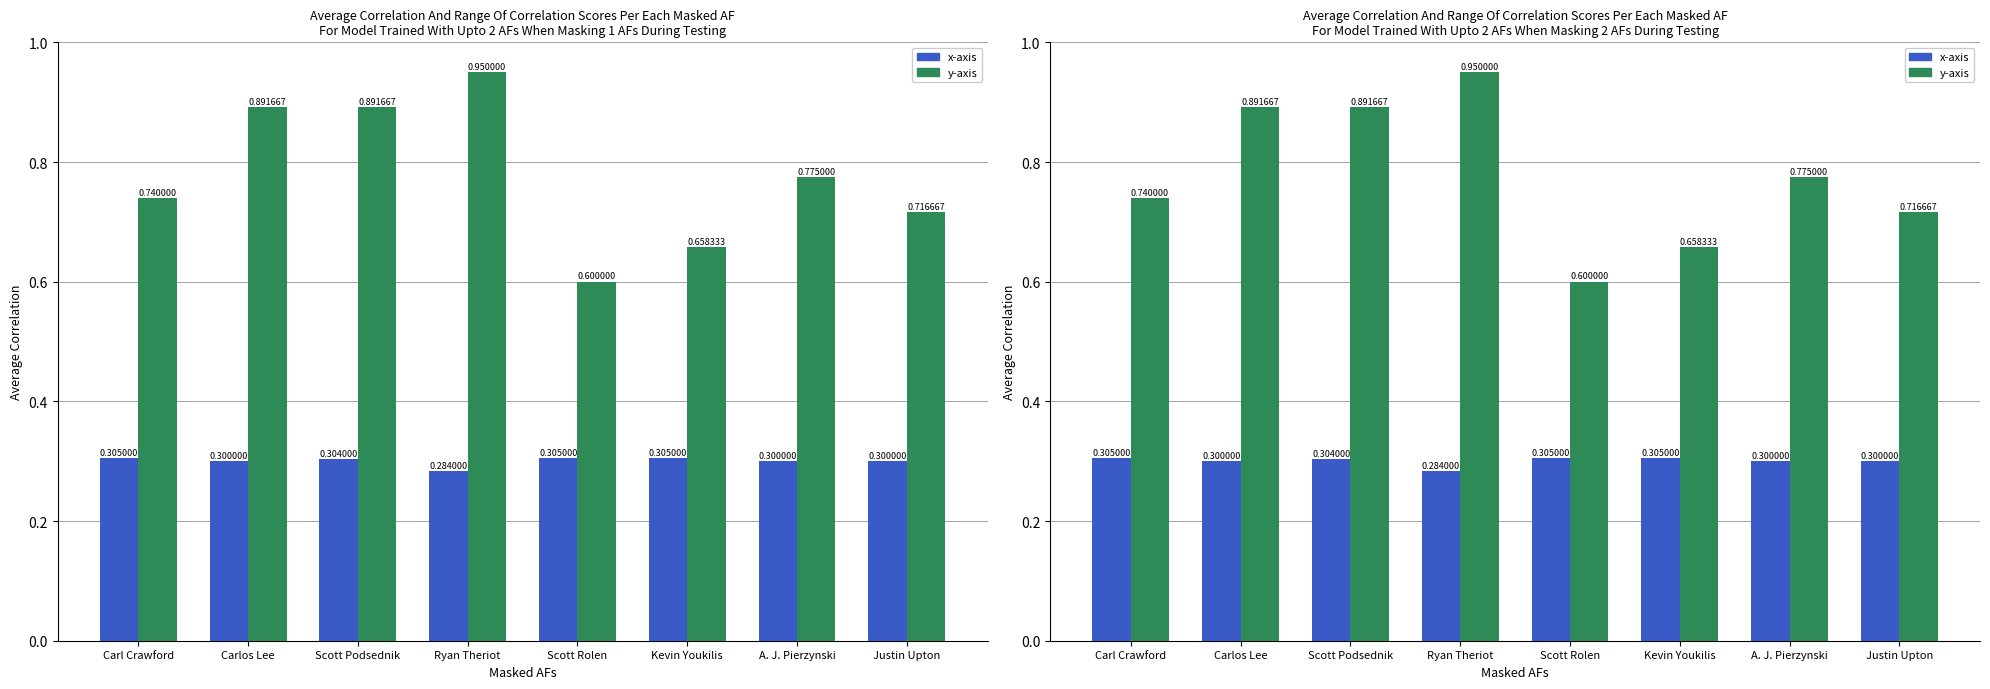

Does the chart contain any negative values?

No